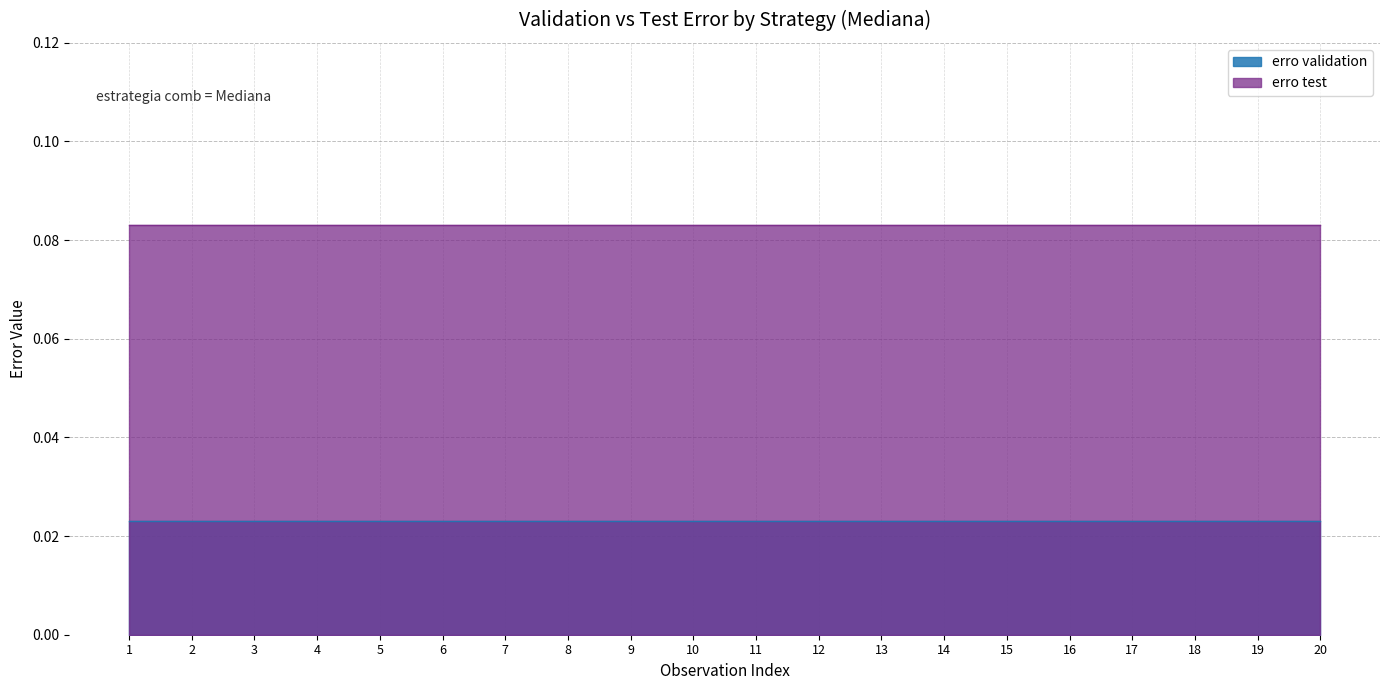

Which series has the widest spread of values?

erro validation